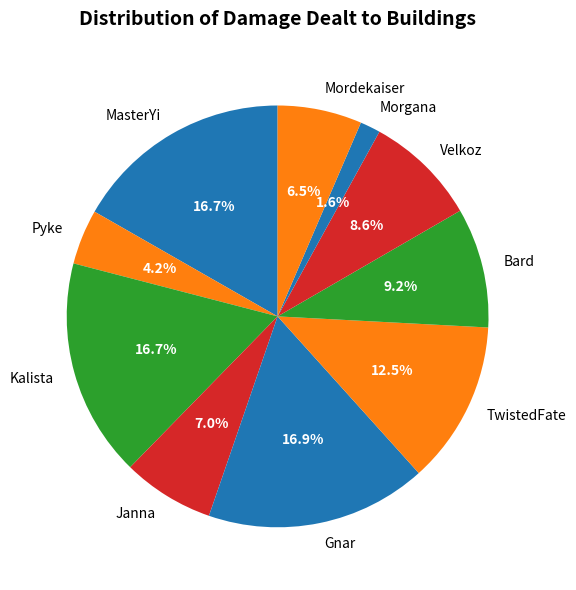

True or false: TwistedFate accounts for 18% of the total.

False